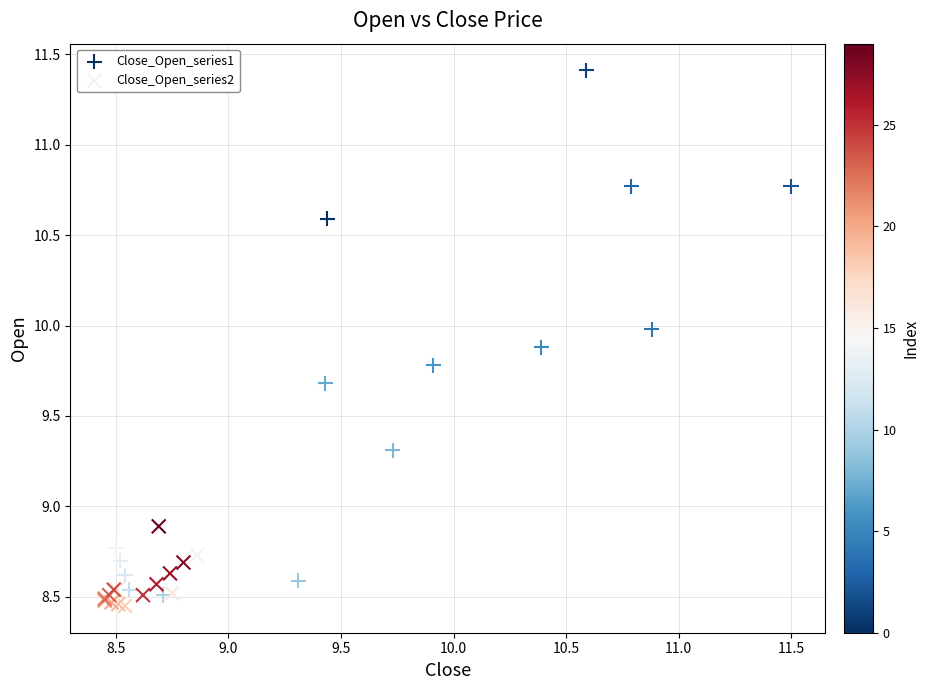

What are all the series names shown in the legend?

Close_Open_series1, Close_Open_series2